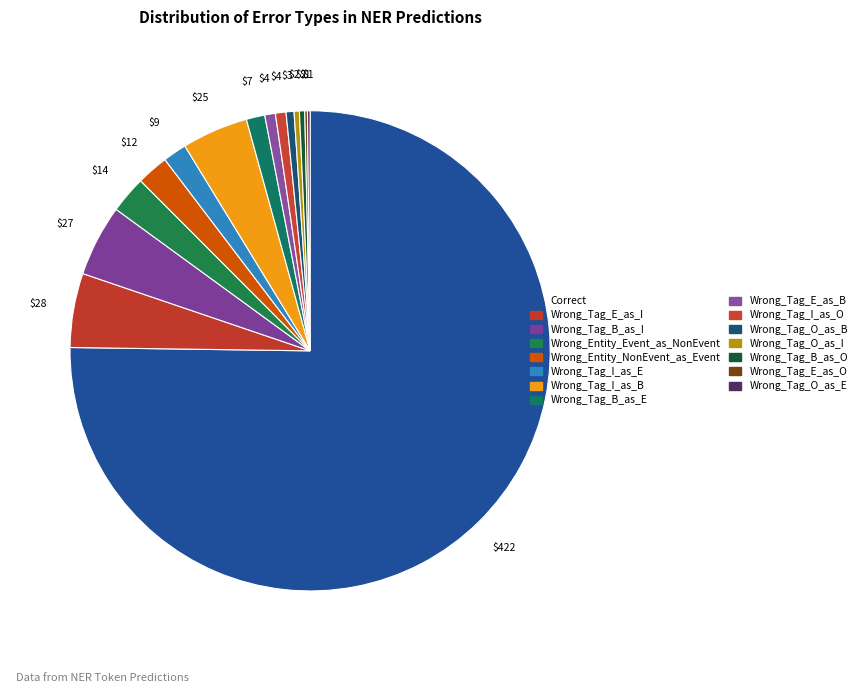

What is the largest slice in the pie chart?

Correct